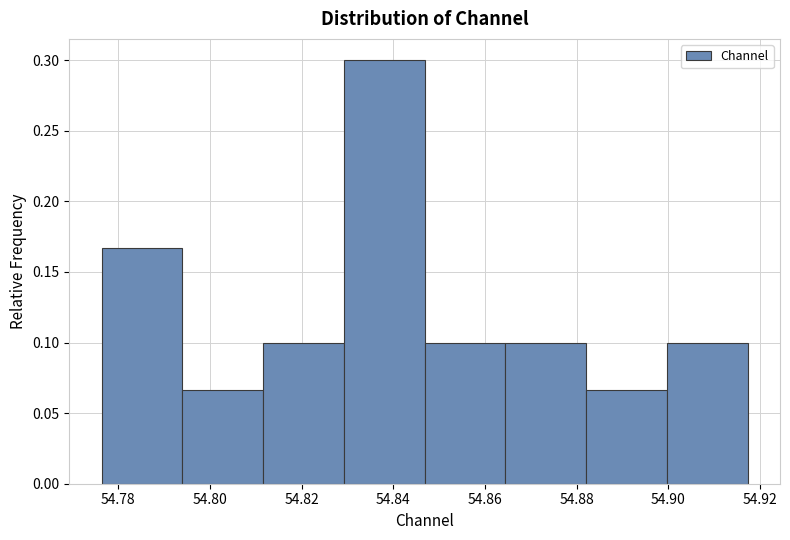

Reading left to right, transcribe this chart: for each bar, give the range it covers on the x-axis and its height. Neither the bar edges nor the heights are printed on the chart, so give them approximately, as read against the axes.

54.776 to 54.794: 0.165
54.794 to 54.812: 0.065
54.812 to 54.830: 0.100
54.830 to 54.846: 0.300
54.846 to 54.864: 0.100
54.864 to 54.882: 0.100
54.882 to 54.900: 0.065
54.900 to 54.918: 0.100